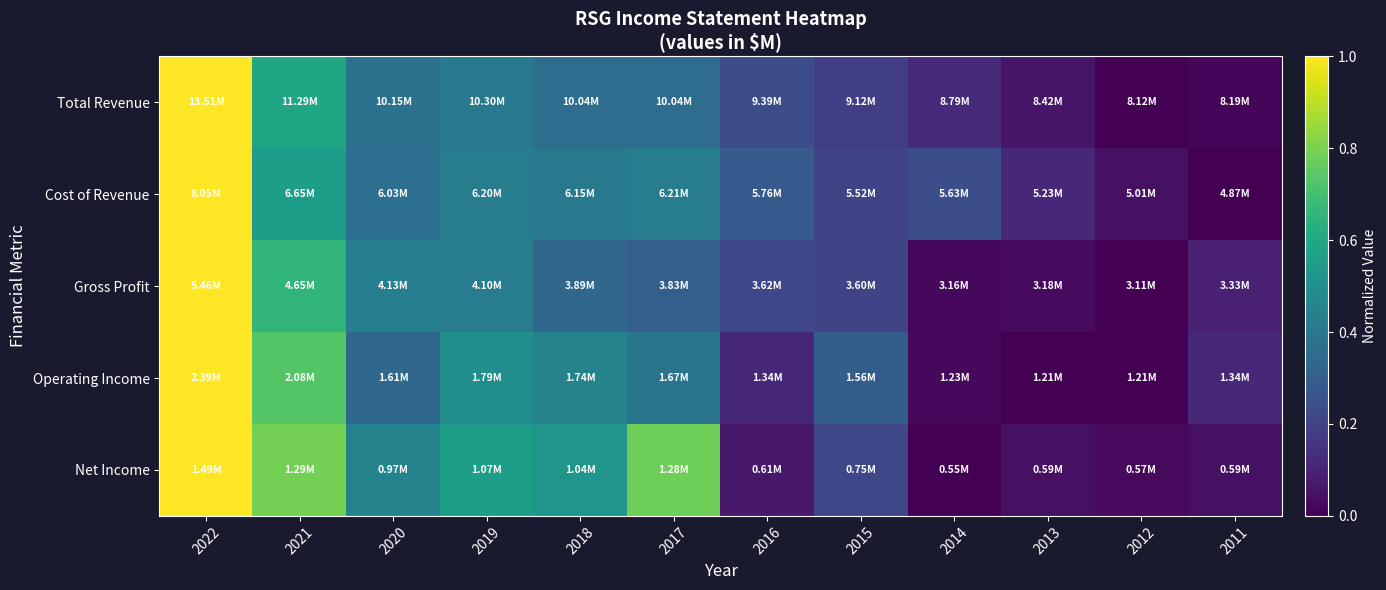

Between 2021 and 2022, which is larger?

2022